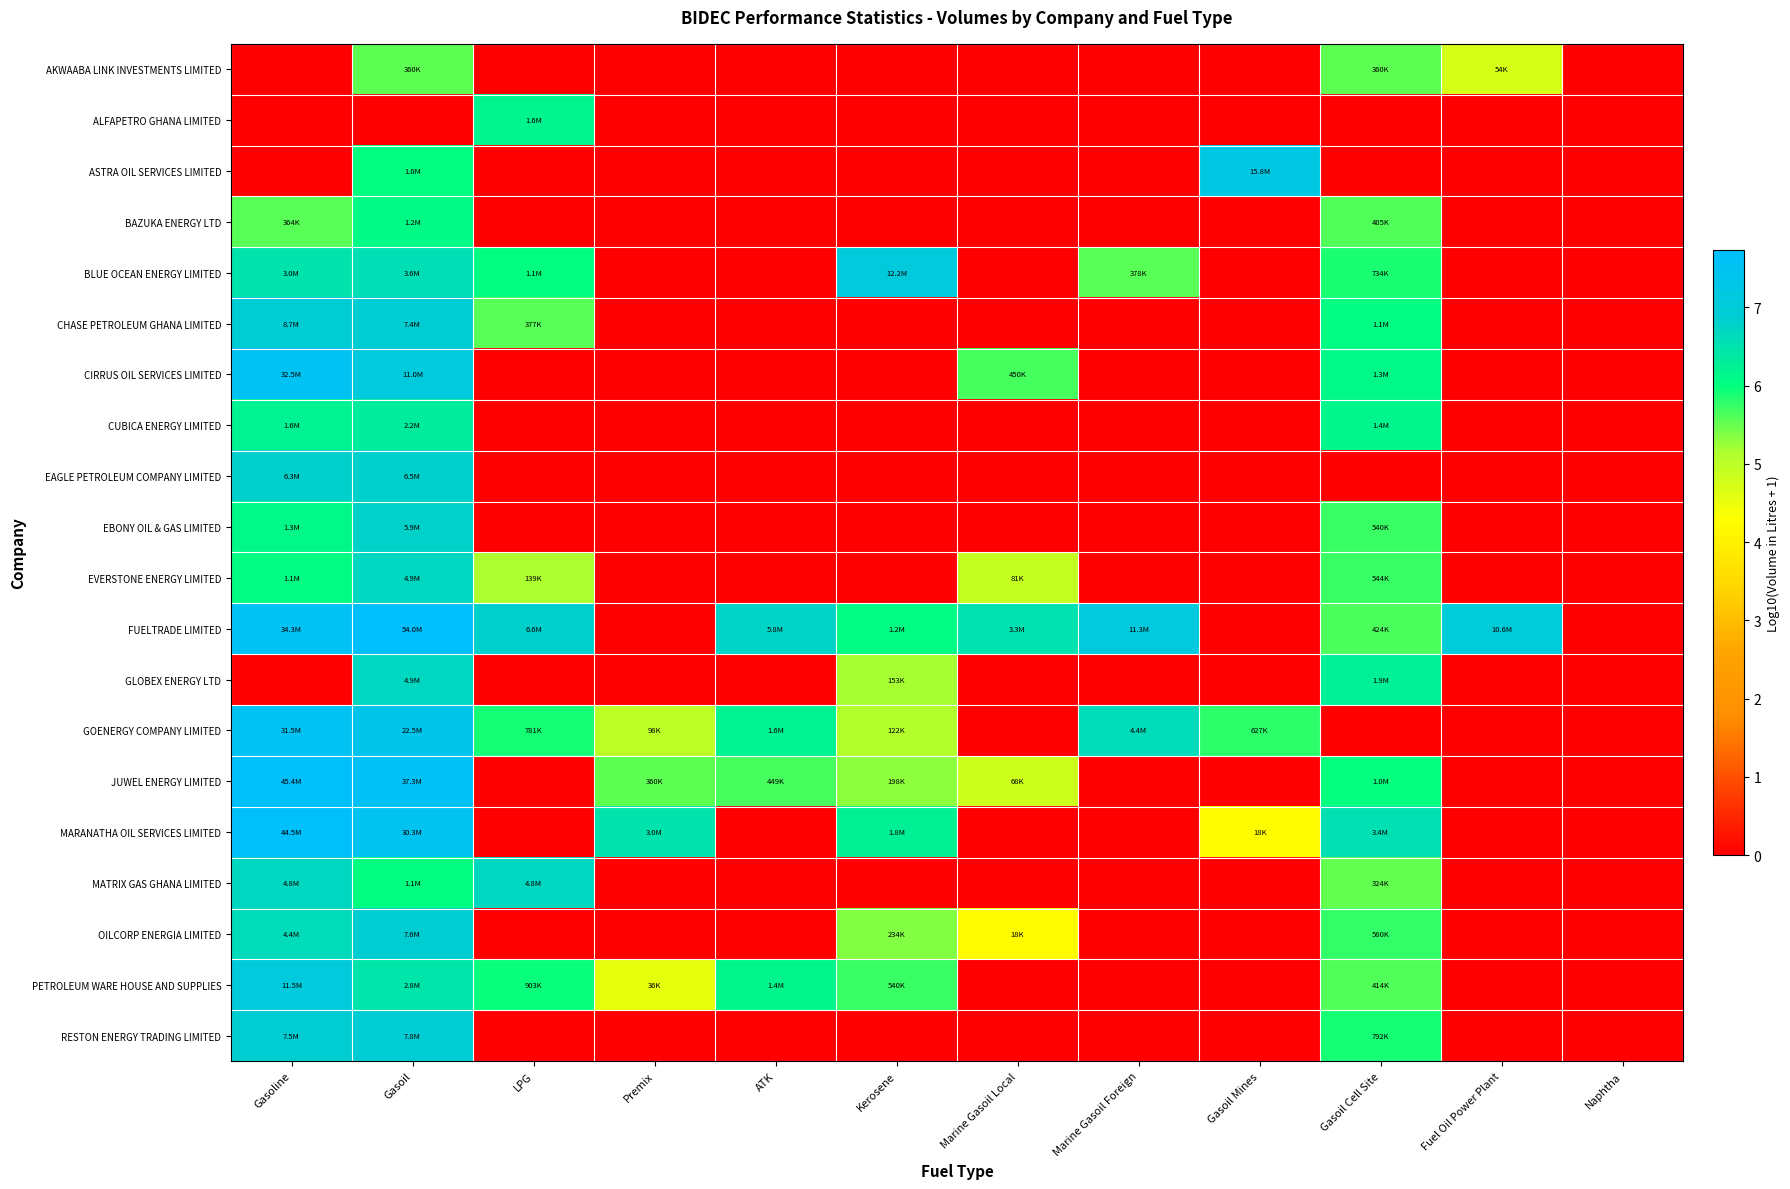

Reading left to right, what are all the values shown in this chart?

AKWAABA LINK INVESTMENTS LIMITED: Gasoline=0.0	Gasoil=5.6	LPG=0.0	Premix=0.0	ATK=0.0	Kerosene=0.0	Marine Gasoil Local=0.0	Marine Gasoil Foreign=0.0	Gasoil Mines=0.0	Gasoil Cell Site=5.6	Fuel Oil Power Plant=4.7	Naphtha=0.0
ALFAPETRO GHANA LIMITED: Gasoline=0.0	Gasoil=0.0	LPG=6.2	Premix=0.0	ATK=0.0	Kerosene=0.0	Marine Gasoil Local=0.0	Marine Gasoil Foreign=0.0	Gasoil Mines=0.0	Gasoil Cell Site=0.0	Fuel Oil Power Plant=0.0	Naphtha=0.0
ASTRA OIL SERVICES LIMITED: Gasoline=0.0	Gasoil=6.0	LPG=0.0	Premix=0.0	ATK=0.0	Kerosene=0.0	Marine Gasoil Local=0.0	Marine Gasoil Foreign=0.0	Gasoil Mines=7.2	Gasoil Cell Site=0.0	Fuel Oil Power Plant=0.0	Naphtha=0.0
BAZUKA ENERGY LTD: Gasoline=5.6	Gasoil=6.1	LPG=0.0	Premix=0.0	ATK=0.0	Kerosene=0.0	Marine Gasoil Local=0.0	Marine Gasoil Foreign=0.0	Gasoil Mines=0.0	Gasoil Cell Site=5.6	Fuel Oil Power Plant=0.0	Naphtha=0.0
BLUE OCEAN ENERGY LIMITED: Gasoline=6.5	Gasoil=6.6	LPG=6.0	Premix=0.0	ATK=0.0	Kerosene=7.1	Marine Gasoil Local=0.0	Marine Gasoil Foreign=5.6	Gasoil Mines=0.0	Gasoil Cell Site=5.9	Fuel Oil Power Plant=0.0	Naphtha=0.0
CHASE PETROLEUM GHANA LIMITED: Gasoline=6.9	Gasoil=6.9	LPG=5.6	Premix=0.0	ATK=0.0	Kerosene=0.0	Marine Gasoil Local=0.0	Marine Gasoil Foreign=0.0	Gasoil Mines=0.0	Gasoil Cell Site=6.1	Fuel Oil Power Plant=0.0	Naphtha=0.0
CIRRUS OIL SERVICES LIMITED: Gasoline=7.5	Gasoil=7.0	LPG=0.0	Premix=0.0	ATK=0.0	Kerosene=0.0	Marine Gasoil Local=5.7	Marine Gasoil Foreign=0.0	Gasoil Mines=0.0	Gasoil Cell Site=6.1	Fuel Oil Power Plant=0.0	Naphtha=0.0
CUBICA ENERGY LIMITED: Gasoline=6.2	Gasoil=6.3	LPG=0.0	Premix=0.0	ATK=0.0	Kerosene=0.0	Marine Gasoil Local=0.0	Marine Gasoil Foreign=0.0	Gasoil Mines=0.0	Gasoil Cell Site=6.1	Fuel Oil Power Plant=0.0	Naphtha=0.0
EAGLE PETROLEUM COMPANY LIMITED: Gasoline=6.8	Gasoil=6.8	LPG=0.0	Premix=0.0	ATK=0.0	Kerosene=0.0	Marine Gasoil Local=0.0	Marine Gasoil Foreign=0.0	Gasoil Mines=0.0	Gasoil Cell Site=0.0	Fuel Oil Power Plant=0.0	Naphtha=0.0
EBONY OIL & GAS LIMITED: Gasoline=6.1	Gasoil=6.8	LPG=0.0	Premix=0.0	ATK=0.0	Kerosene=0.0	Marine Gasoil Local=0.0	Marine Gasoil Foreign=0.0	Gasoil Mines=0.0	Gasoil Cell Site=5.7	Fuel Oil Power Plant=0.0	Naphtha=0.0
EVERSTONE ENERGY LIMITED: Gasoline=6.1	Gasoil=6.7	LPG=5.1	Premix=0.0	ATK=0.0	Kerosene=0.0	Marine Gasoil Local=4.9	Marine Gasoil Foreign=0.0	Gasoil Mines=0.0	Gasoil Cell Site=5.7	Fuel Oil Power Plant=0.0	Naphtha=0.0
FUELTRADE LIMITED: Gasoline=7.5	Gasoil=7.7	LPG=6.8	Premix=0.0	ATK=6.8	Kerosene=6.1	Marine Gasoil Local=6.5	Marine Gasoil Foreign=7.1	Gasoil Mines=0.0	Gasoil Cell Site=5.6	Fuel Oil Power Plant=7.0	Naphtha=0.0
GLOBEX ENERGY LTD: Gasoline=0.0	Gasoil=6.7	LPG=0.0	Premix=0.0	ATK=0.0	Kerosene=5.2	Marine Gasoil Local=0.0	Marine Gasoil Foreign=0.0	Gasoil Mines=0.0	Gasoil Cell Site=6.3	Fuel Oil Power Plant=0.0	Naphtha=0.0
GOENERGY COMPANY LIMITED: Gasoline=7.5	Gasoil=7.4	LPG=5.9	Premix=5.0	ATK=6.2	Kerosene=5.1	Marine Gasoil Local=0.0	Marine Gasoil Foreign=6.6	Gasoil Mines=5.8	Gasoil Cell Site=0.0	Fuel Oil Power Plant=0.0	Naphtha=0.0
JUWEL ENERGY LIMITED: Gasoline=7.7	Gasoil=7.6	LPG=0.0	Premix=5.6	ATK=5.7	Kerosene=5.3	Marine Gasoil Local=4.8	Marine Gasoil Foreign=0.0	Gasoil Mines=0.0	Gasoil Cell Site=6.0	Fuel Oil Power Plant=0.0	Naphtha=0.0
MARANATHA OIL SERVICES LIMITED: Gasoline=7.6	Gasoil=7.5	LPG=0.0	Premix=6.5	ATK=0.0	Kerosene=6.2	Marine Gasoil Local=0.0	Marine Gasoil Foreign=0.0	Gasoil Mines=4.3	Gasoil Cell Site=6.5	Fuel Oil Power Plant=0.0	Naphtha=0.0
MATRIX GAS GHANA LIMITED: Gasoline=6.7	Gasoil=6.0	LPG=6.7	Premix=0.0	ATK=0.0	Kerosene=0.0	Marine Gasoil Local=0.0	Marine Gasoil Foreign=0.0	Gasoil Mines=0.0	Gasoil Cell Site=5.5	Fuel Oil Power Plant=0.0	Naphtha=0.0
OILCORP ENERGIA LIMITED: Gasoline=6.6	Gasoil=6.9	LPG=0.0	Premix=0.0	ATK=0.0	Kerosene=5.4	Marine Gasoil Local=4.3	Marine Gasoil Foreign=0.0	Gasoil Mines=0.0	Gasoil Cell Site=5.8	Fuel Oil Power Plant=0.0	Naphtha=0.0
PETROLEUM WARE HOUSE AND SUPPLIES: Gasoline=7.1	Gasoil=6.4	LPG=6.0	Premix=4.6	ATK=6.1	Kerosene=5.7	Marine Gasoil Local=0.0	Marine Gasoil Foreign=0.0	Gasoil Mines=0.0	Gasoil Cell Site=5.6	Fuel Oil Power Plant=0.0	Naphtha=0.0
RESTON ENERGY TRADING LIMITED: Gasoline=6.9	Gasoil=6.9	LPG=0.0	Premix=0.0	ATK=0.0	Kerosene=0.0	Marine Gasoil Local=0.0	Marine Gasoil Foreign=0.0	Gasoil Mines=0.0	Gasoil Cell Site=5.9	Fuel Oil Power Plant=0.0	Naphtha=0.0